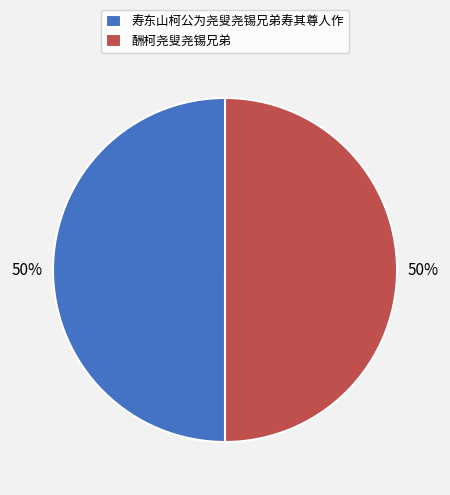

Combined, do 寿东山柯公为尧叟尧锡兄弟寿其尊人作 and 酬柯尧叟尧锡兄弟 account for over 50%?

Yes